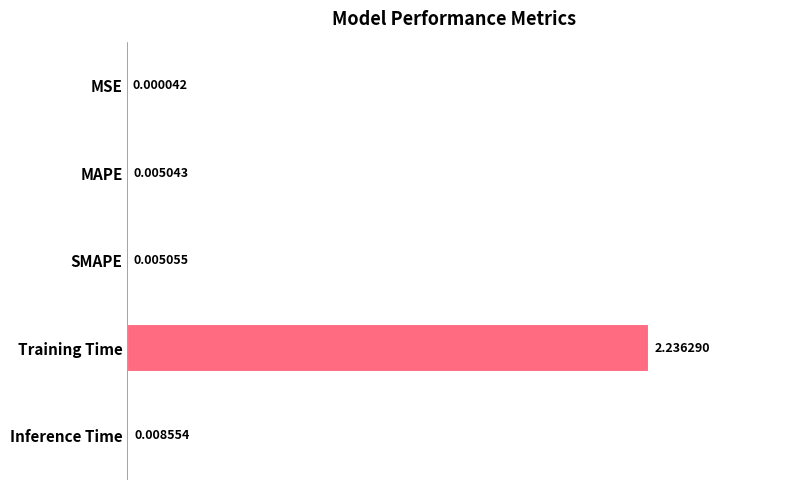

Does the chart contain stacked bars?

No